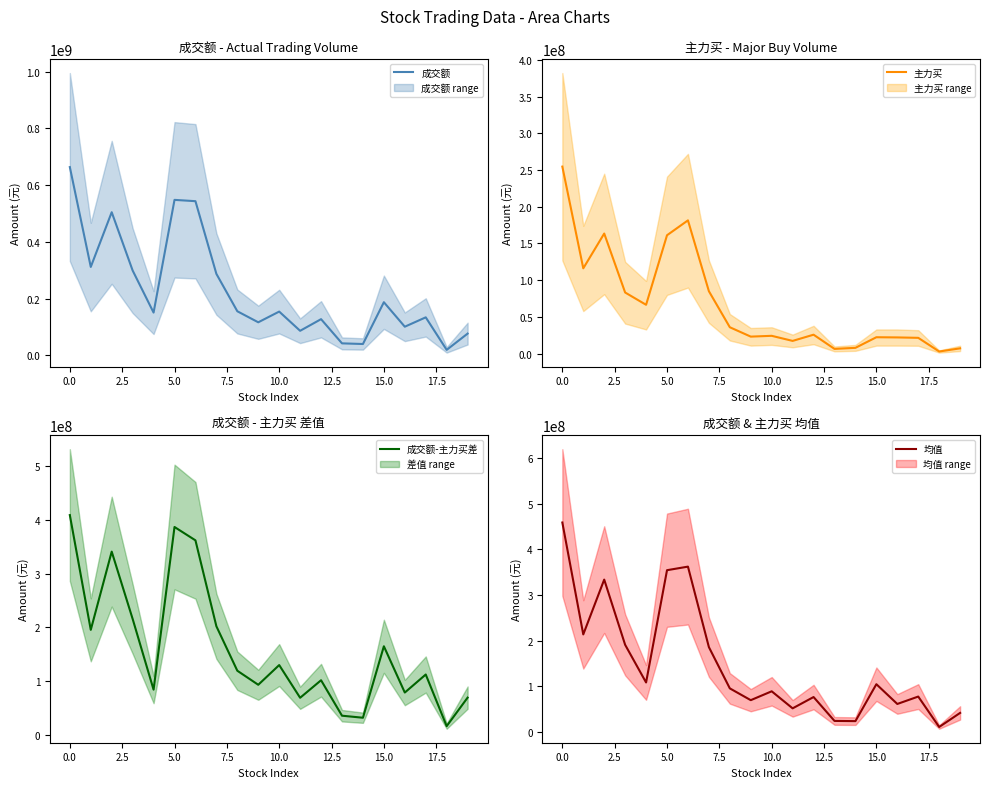

The value of 成交额-主力买差 at 10.0 is 180520053. True or false?

False